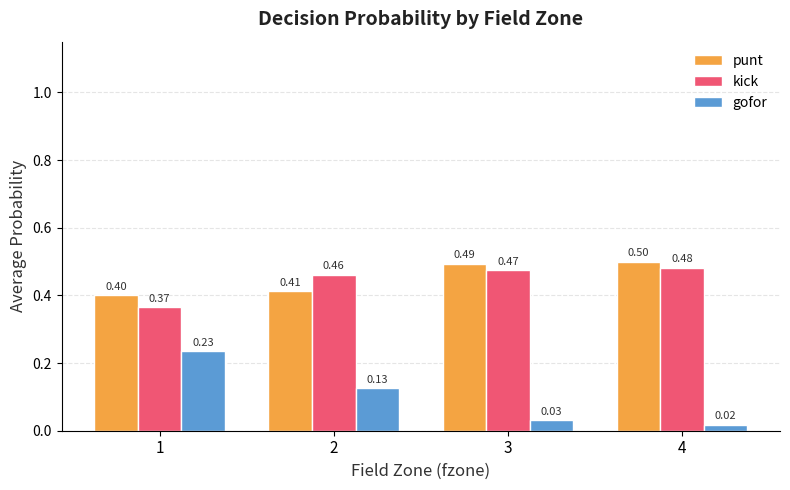

The kick series shows 0.5 at 2. True or false?

True